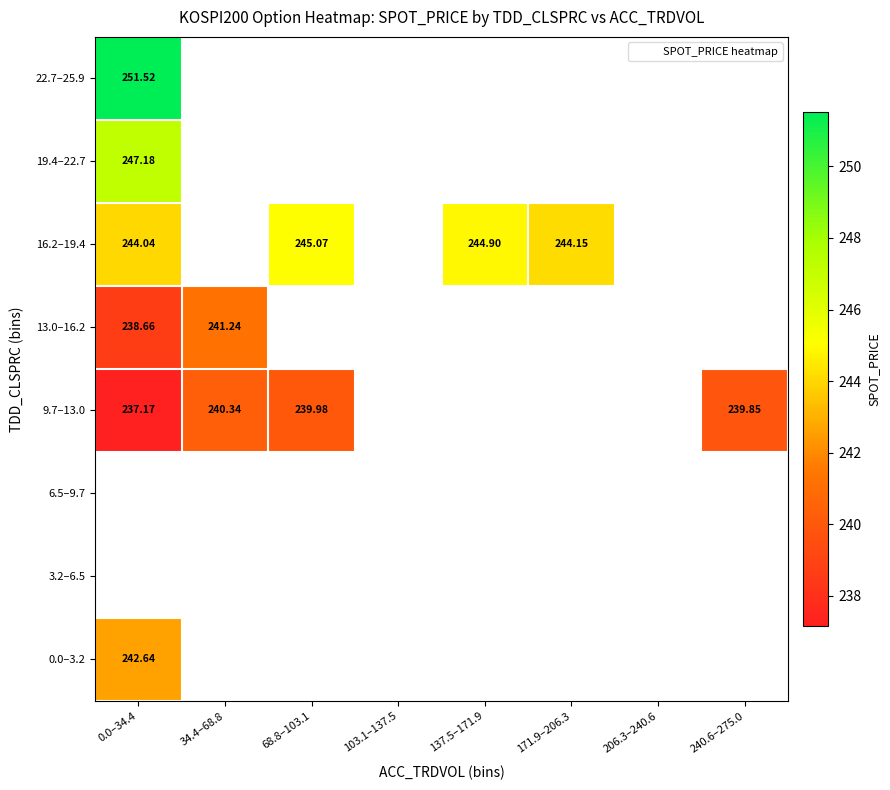

What is the maximum value shown in the chart?

251.5